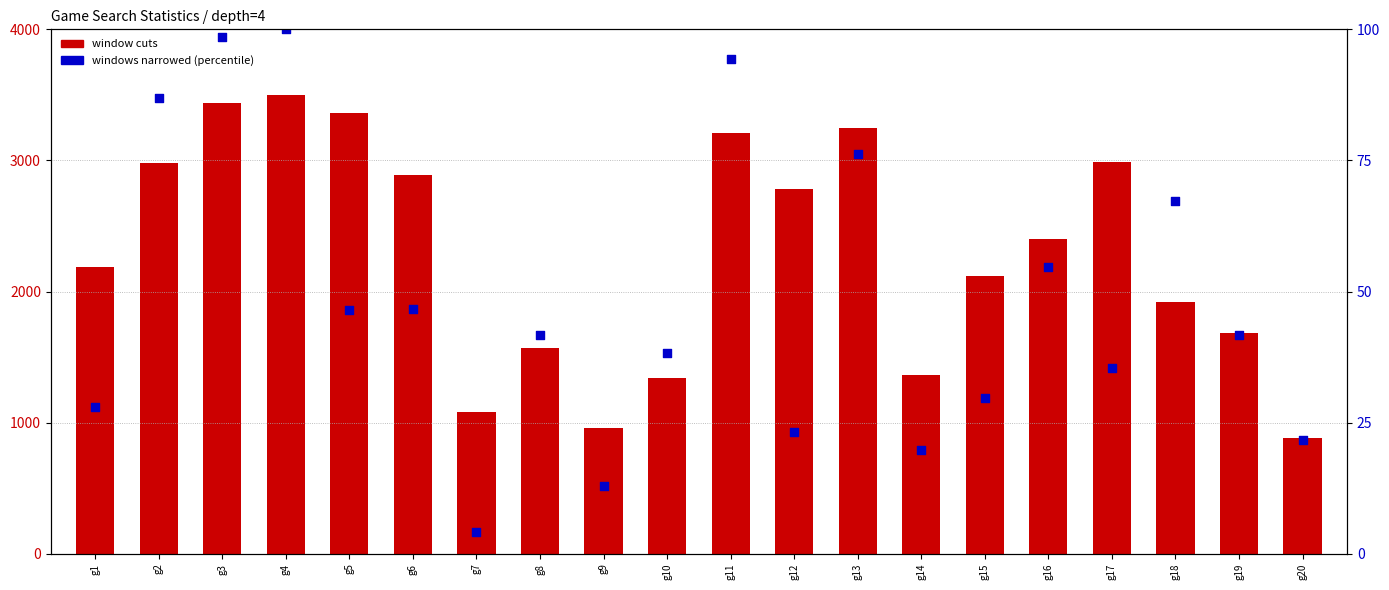

At which category is the sum across all series the highest?

g4